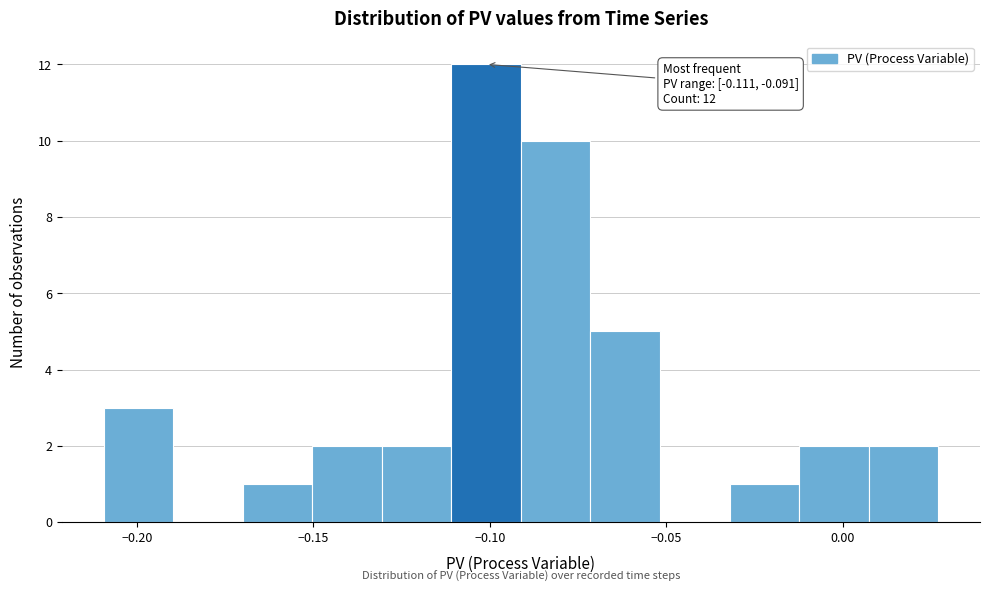

Read against the x-axis, roughly where is the centre of the tallest bar?

-0.100